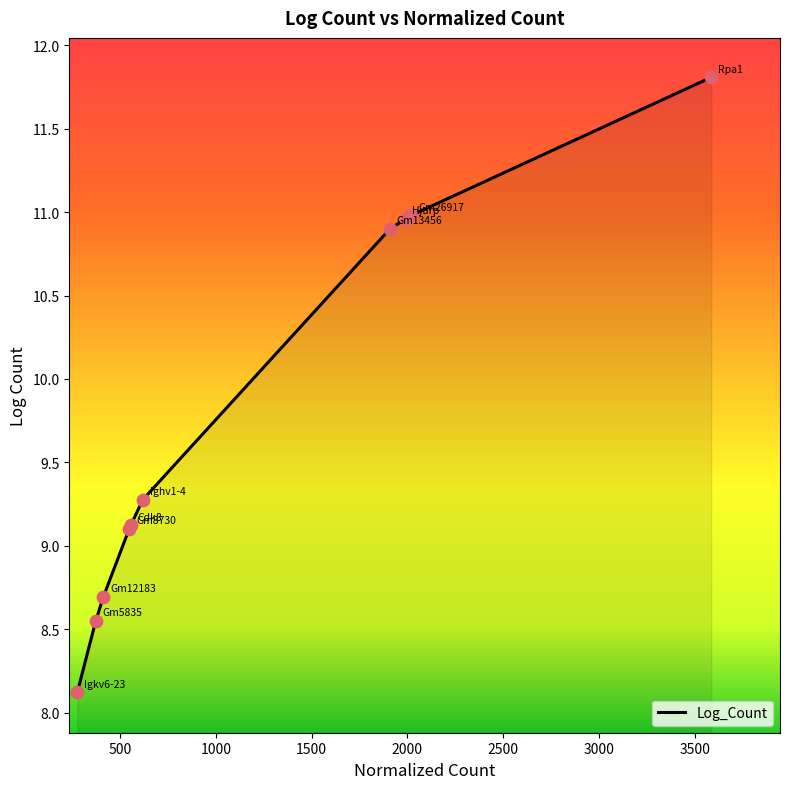

What is the difference between the maximum and minimum values?

3.7